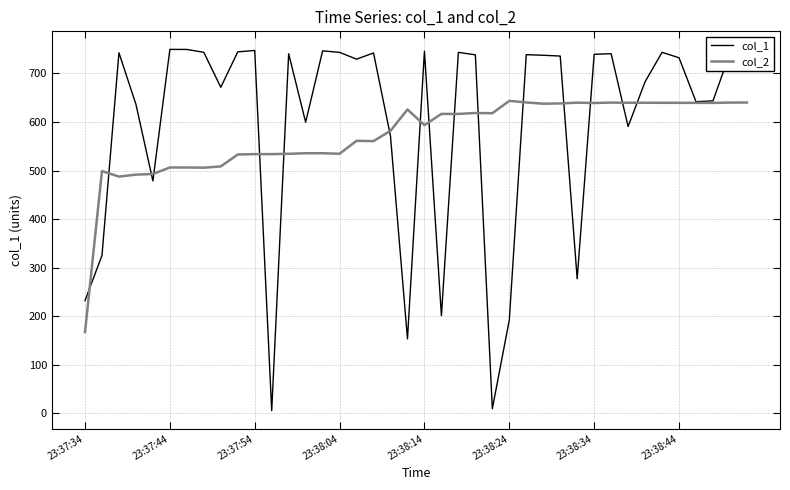

What is the maximum value for col_1?

749.6